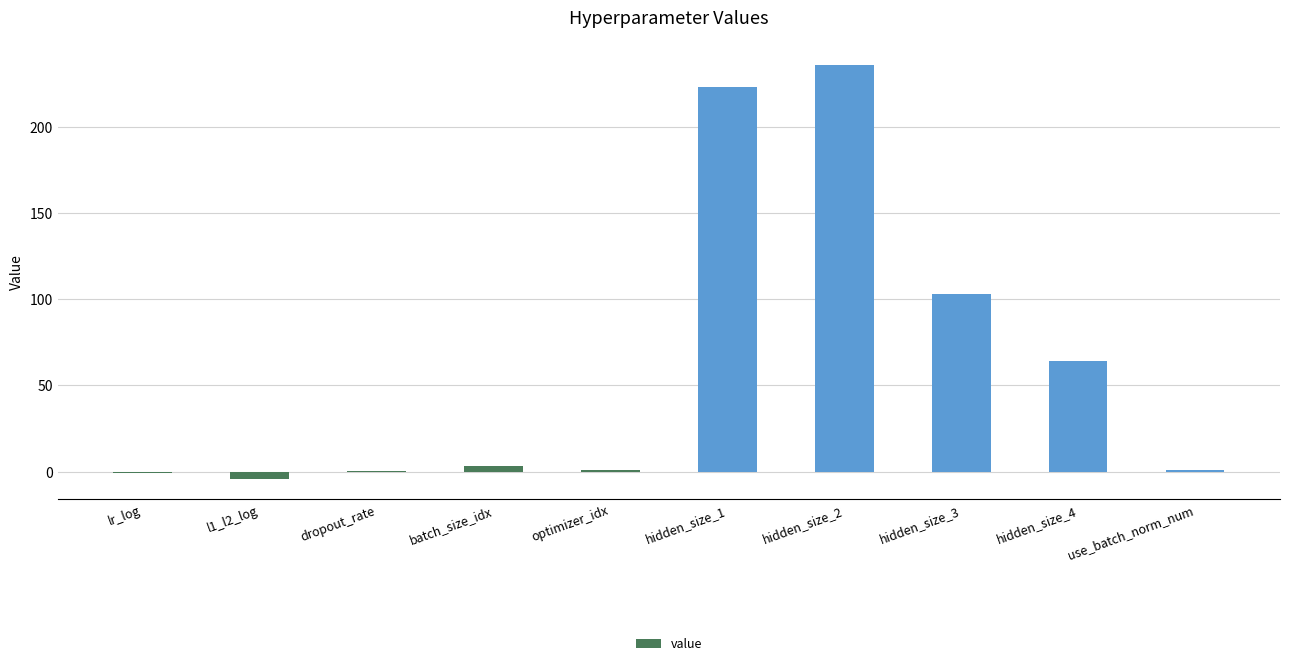

Between hidden_size_3 and hidden_size_4, which is larger?

hidden_size_3